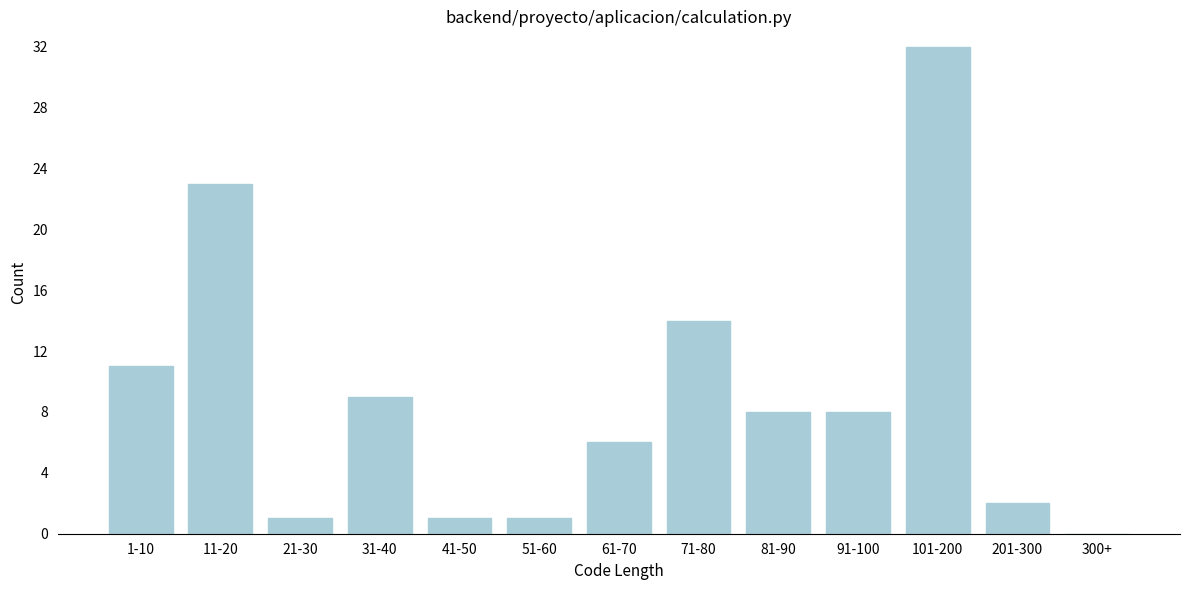

Reading left to right, list all the values displayed in this chart.

1-10=11	11-20=23	21-30=1	31-40=9	41-50=1	51-60=1	61-70=6	71-80=14	81-90=8	91-100=8	101-200=32	201-300=2	300+=0